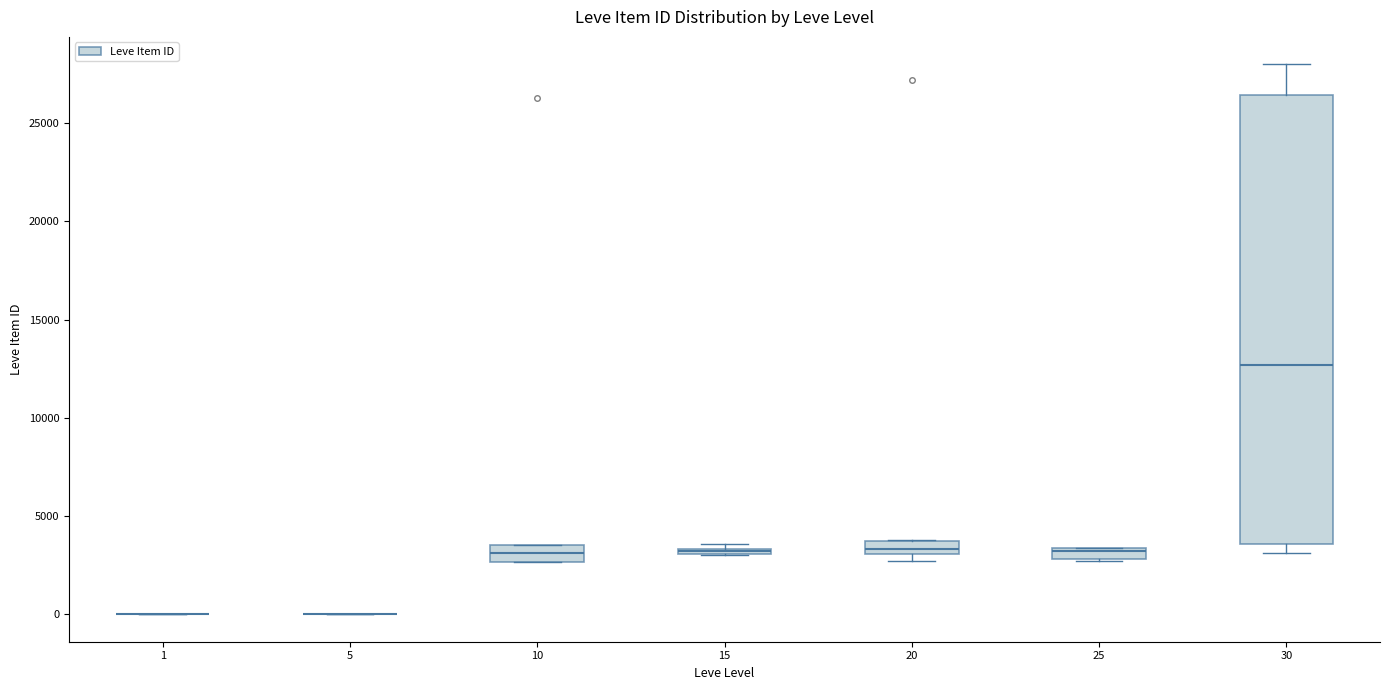

Where is the lower edge of the box at x = 30 on the y-axis? The values are not printed on the chart, so give them approximately, as read against the axis.

3500